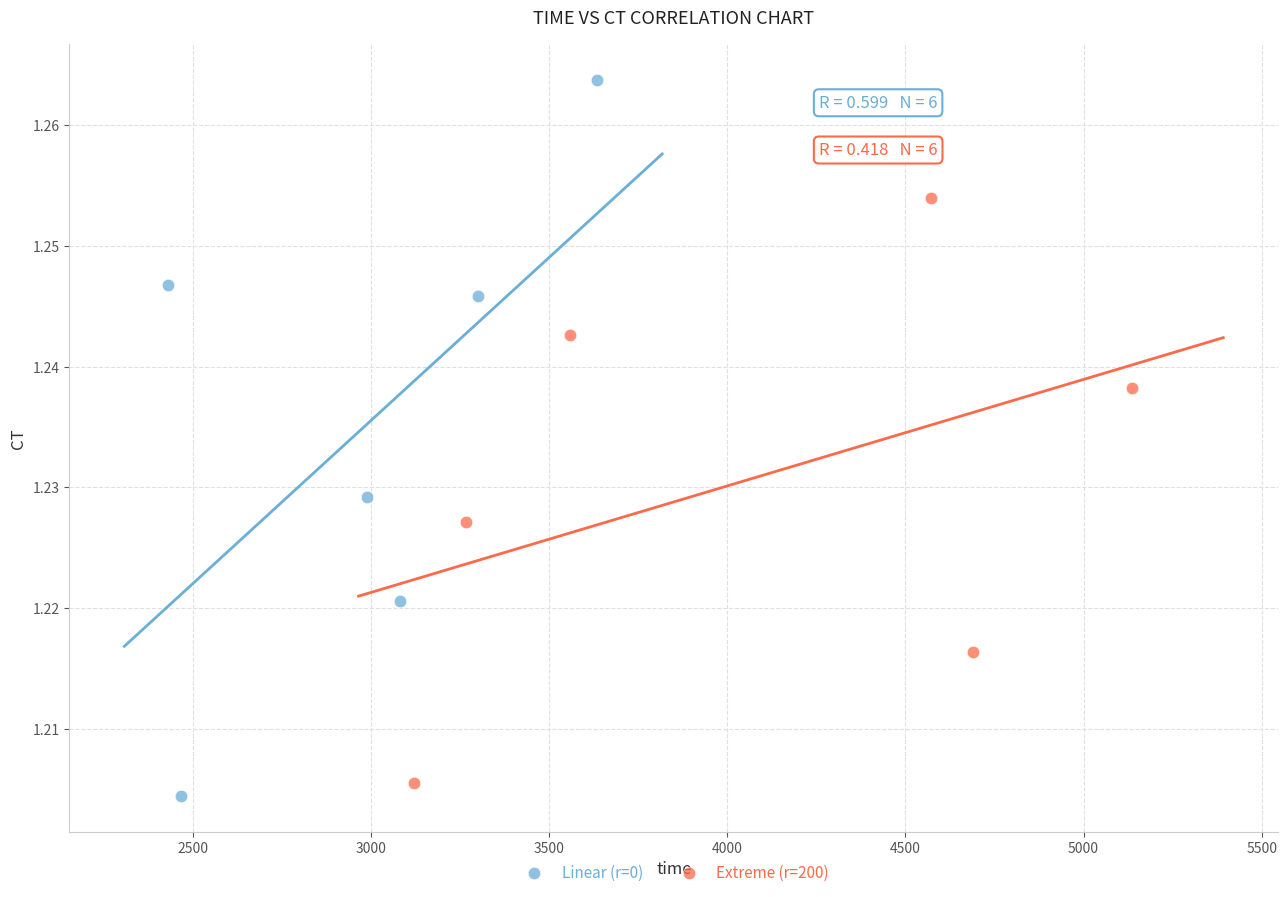

Which series reaches the maximum Y coordinate?

Linear (r=0)